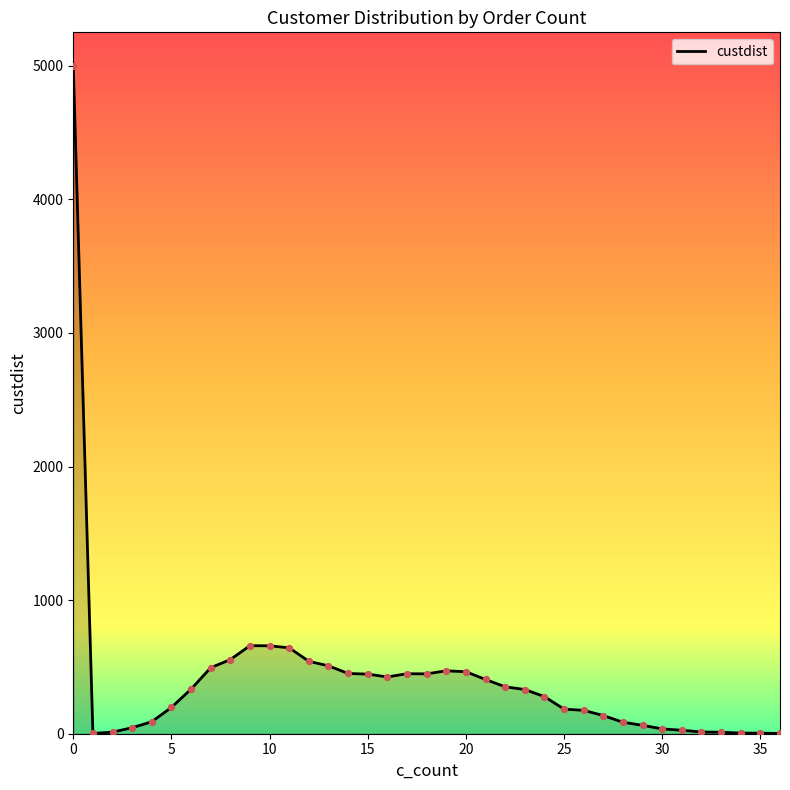

What is the difference between the maximum and minimum values?

4998